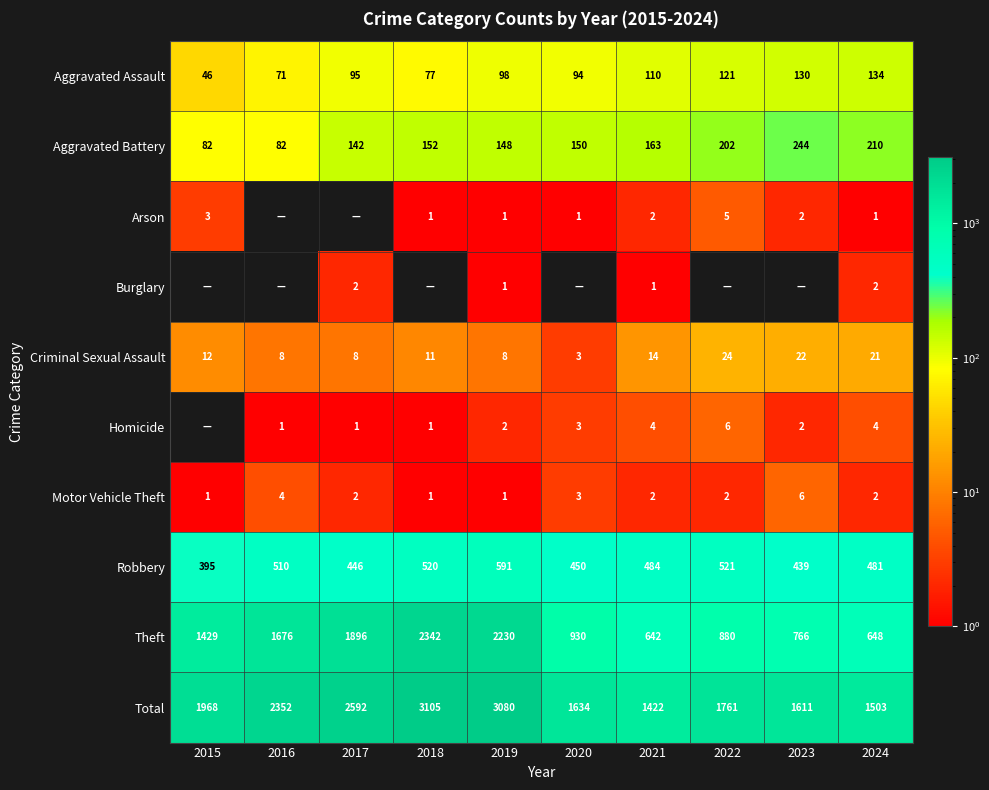

Is the value of Arson at 2018 greater than the value of Criminal Sexual Assault at 2020?

No